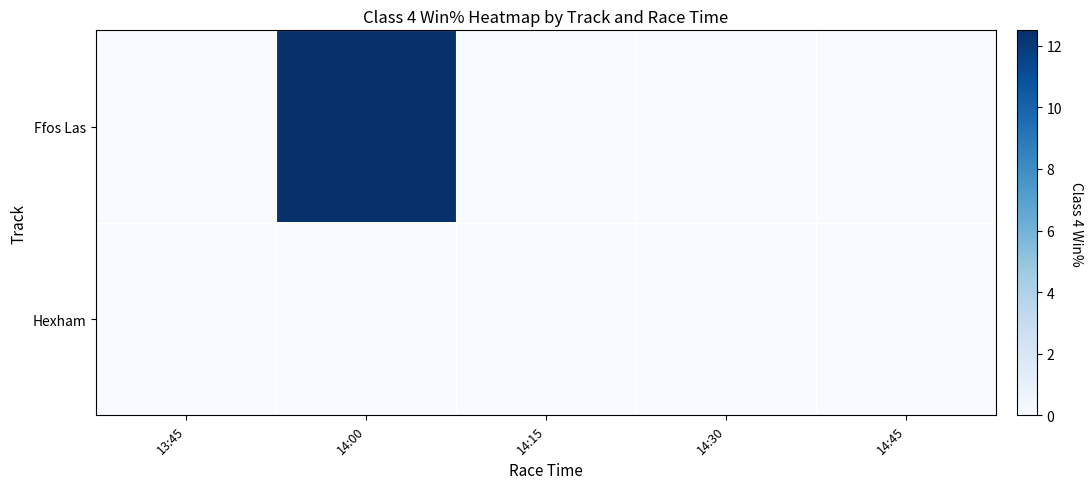

List the series in order of their overall mean, highest first.

Ffos Las, Hexham